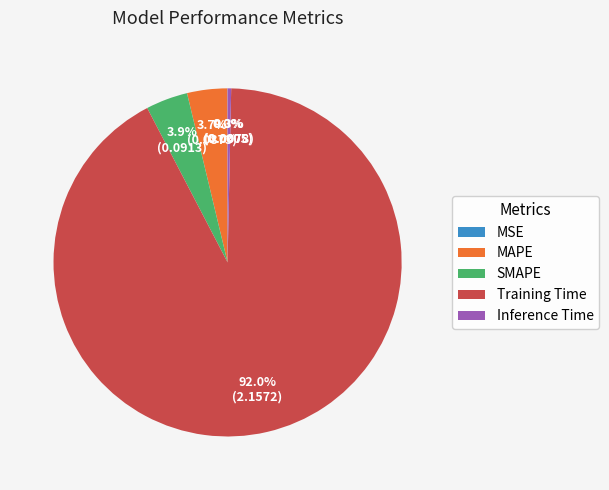

What is the largest slice in the pie chart?

Training Time